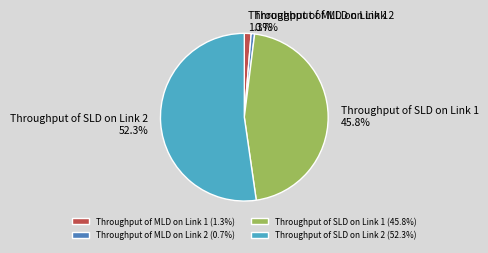

Between Throughput of MLD on Link 2 and Throughput of SLD on Link 1, which is larger?

Throughput of SLD on Link 1